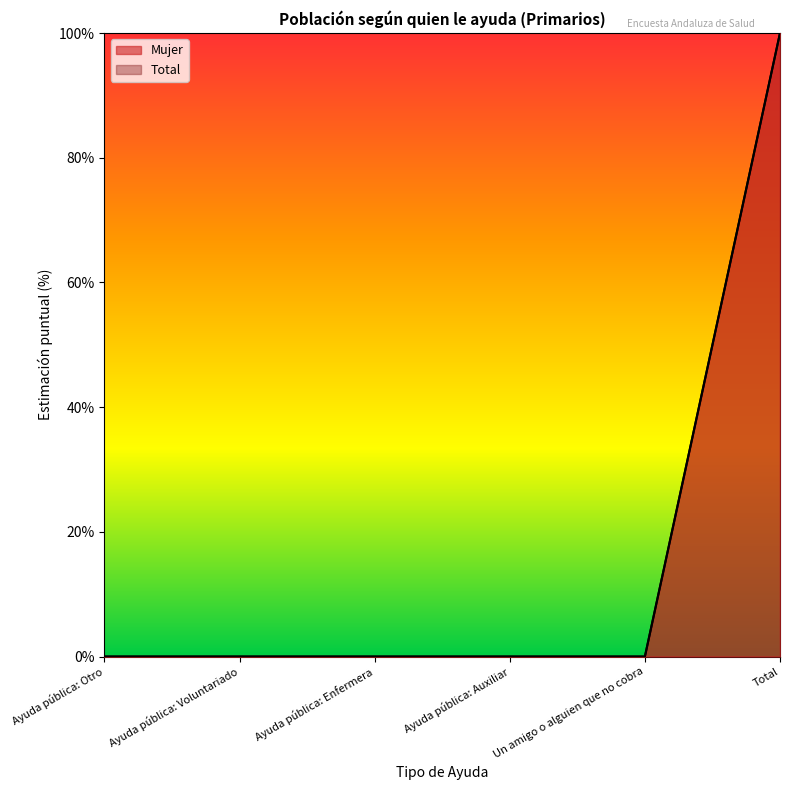

True or false: Total and Mujer intersect in this chart.

False